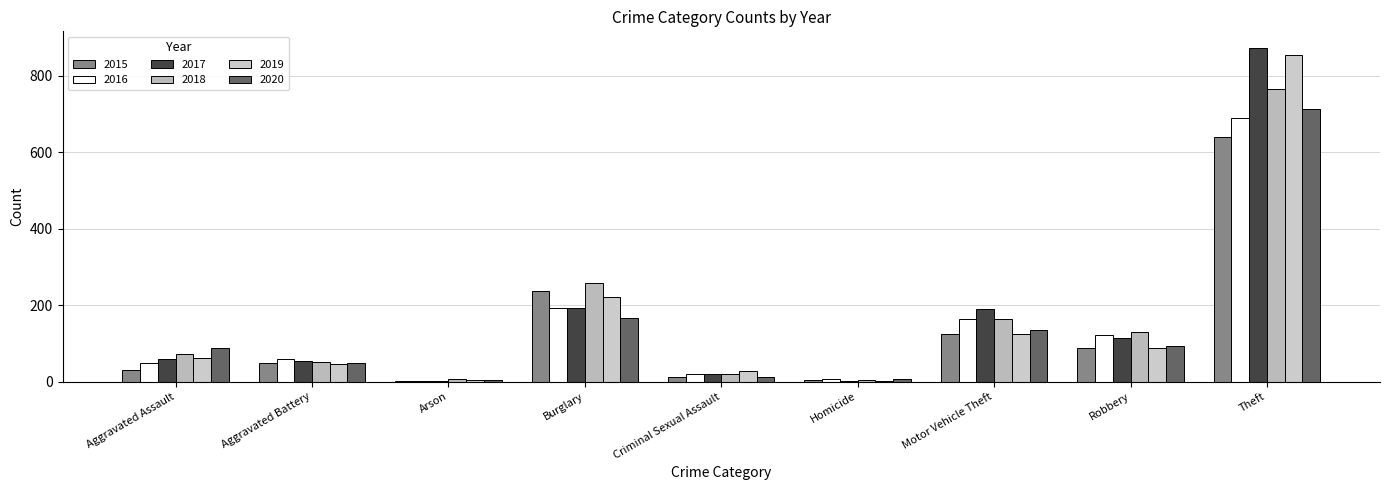

What is the average value of the 2018 series?

164